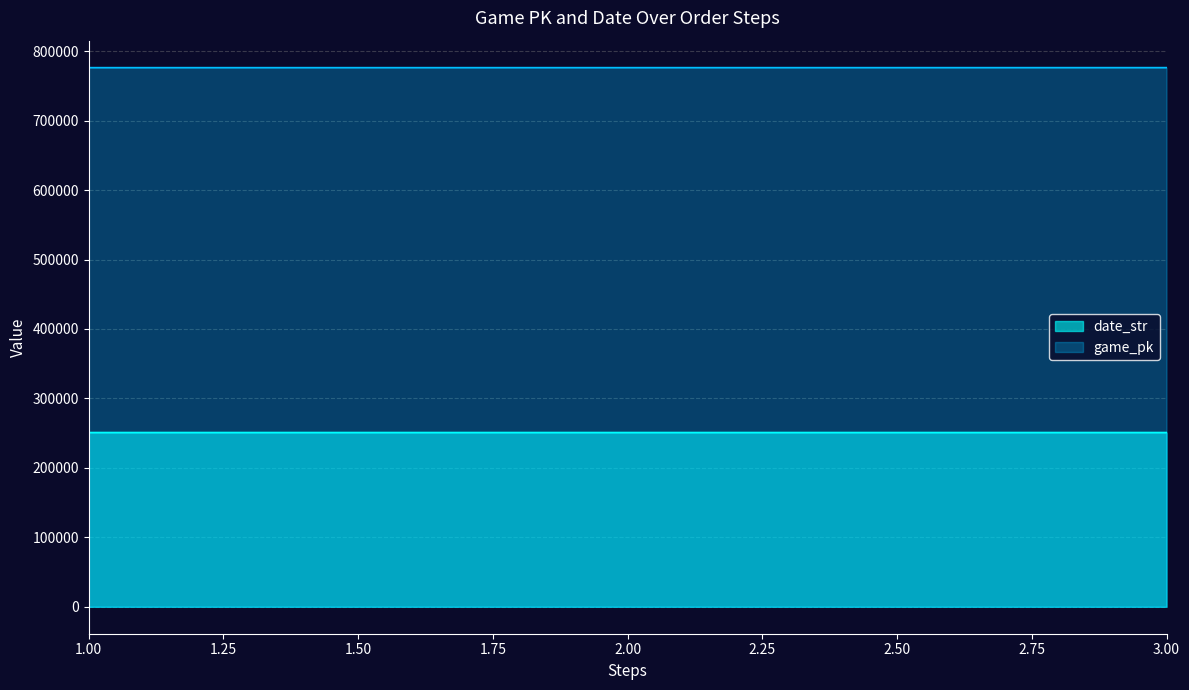

Reading left to right, what are all the values shown in this chart?

game_pk: 776340	776358	776377
date_str: 250913	250912	250910